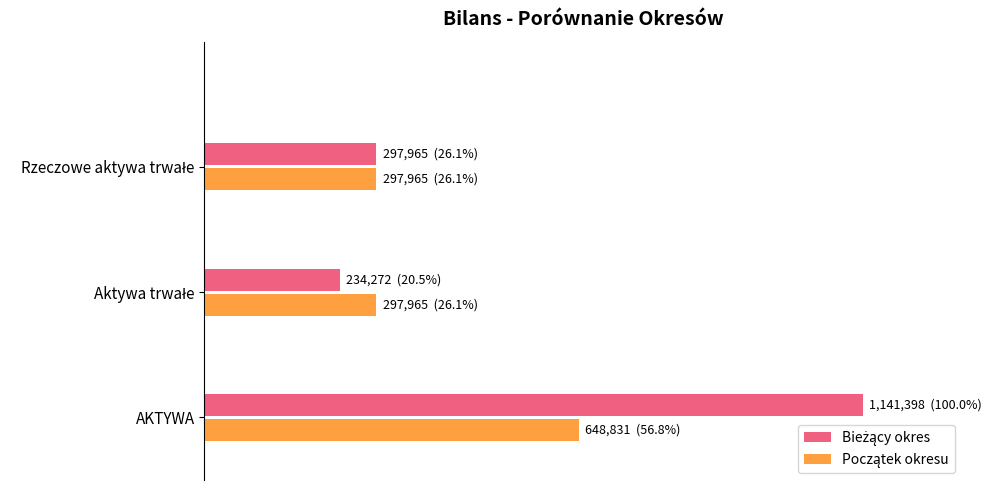

What is the maximum value shown in the chart?

100.0